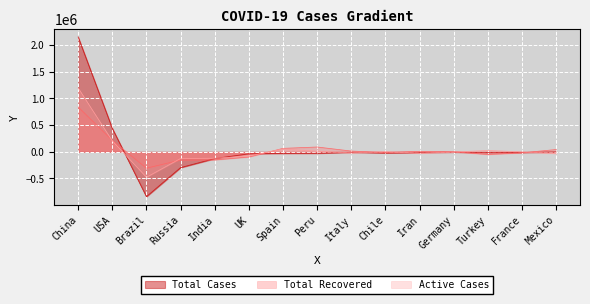

True or false: Total Cases and Active Cases intersect in this chart.

True